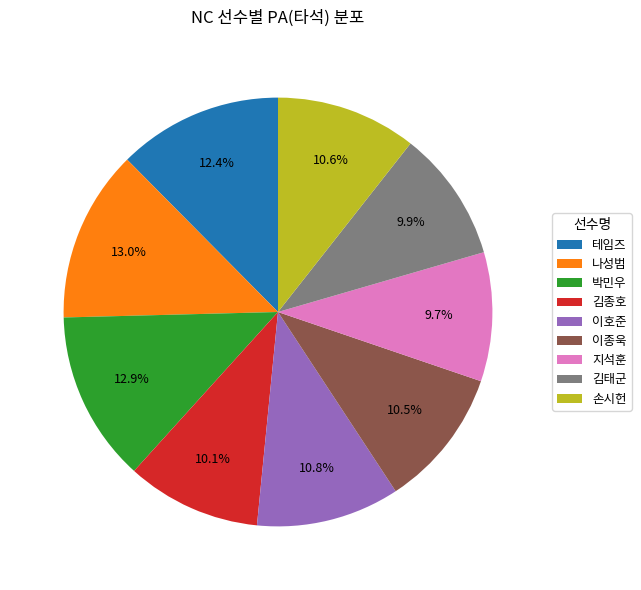

Does 테임즈 account for over 50% of the chart?

No